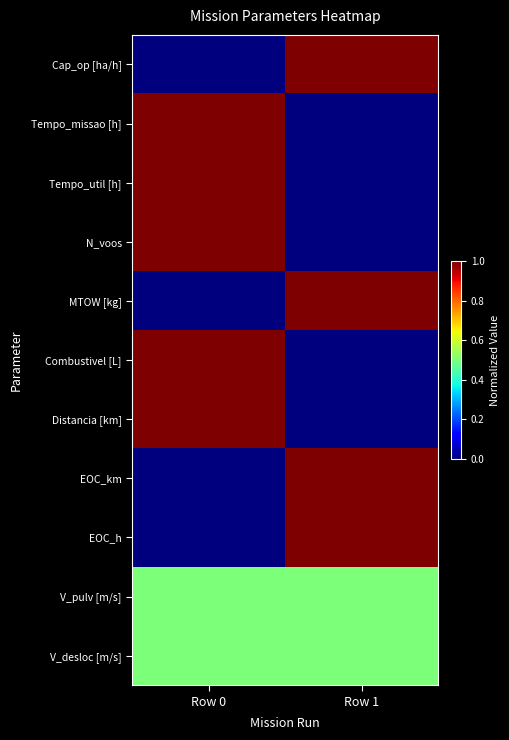

Which series has the widest spread of values?

Cap_op [ha/h]